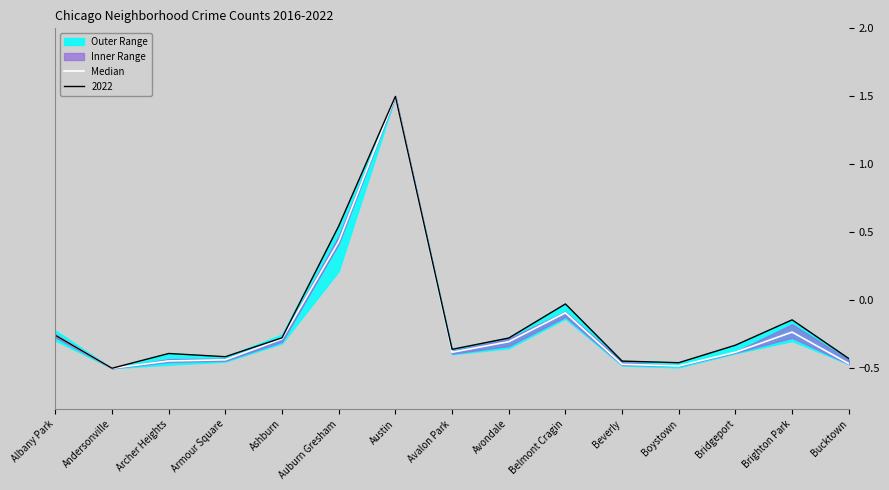

Reading left to right, list all the values displayed in this chart.

-0.3	-0.5	-0.4	-0.4	-0.3	0.4	1.5	-0.4	-0.3	-0.1	-0.5	-0.5	-0.4	-0.2	-0.5